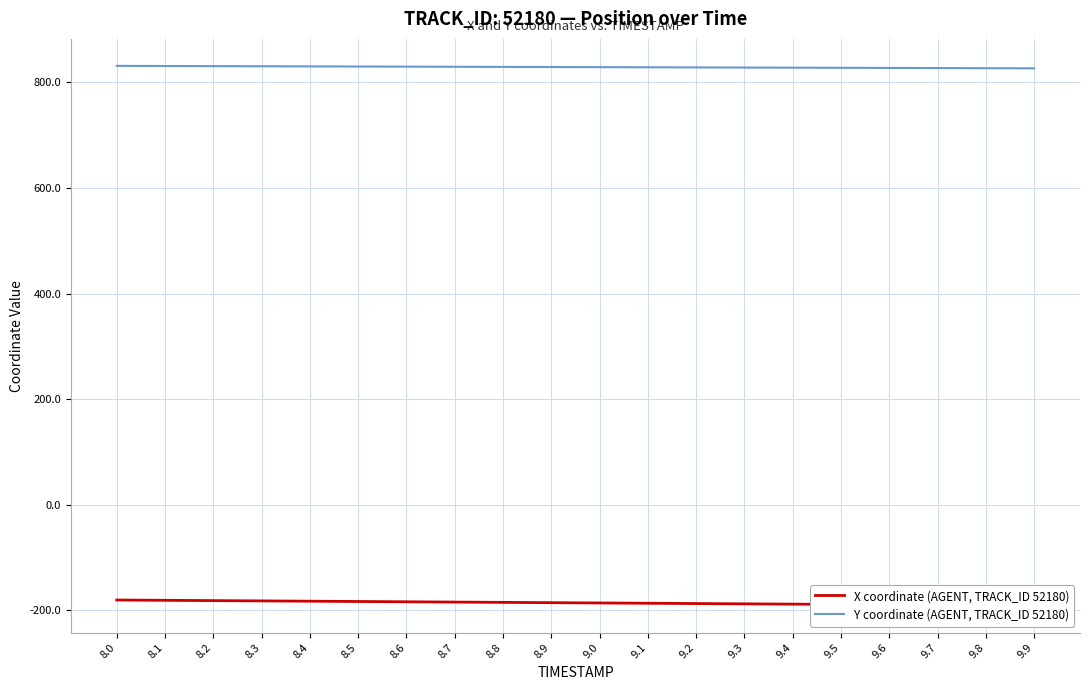

At which category is the sum across all series the highest?

8.0